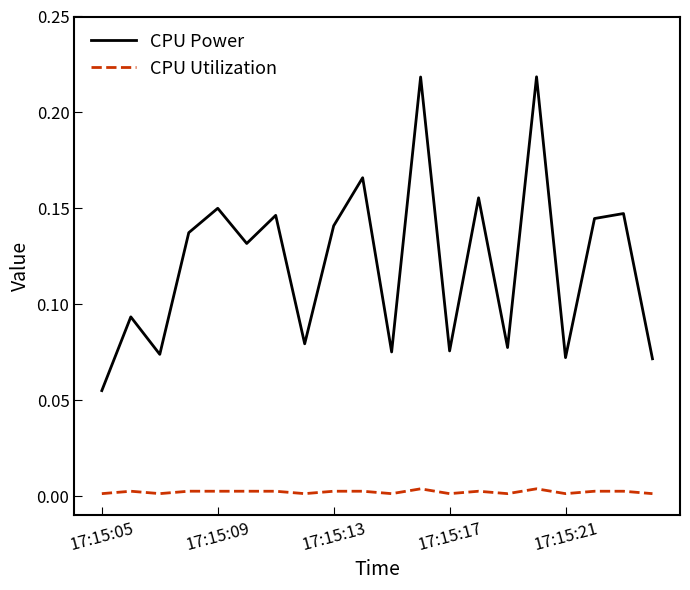

Which series has the widest spread of values?

CPU Power